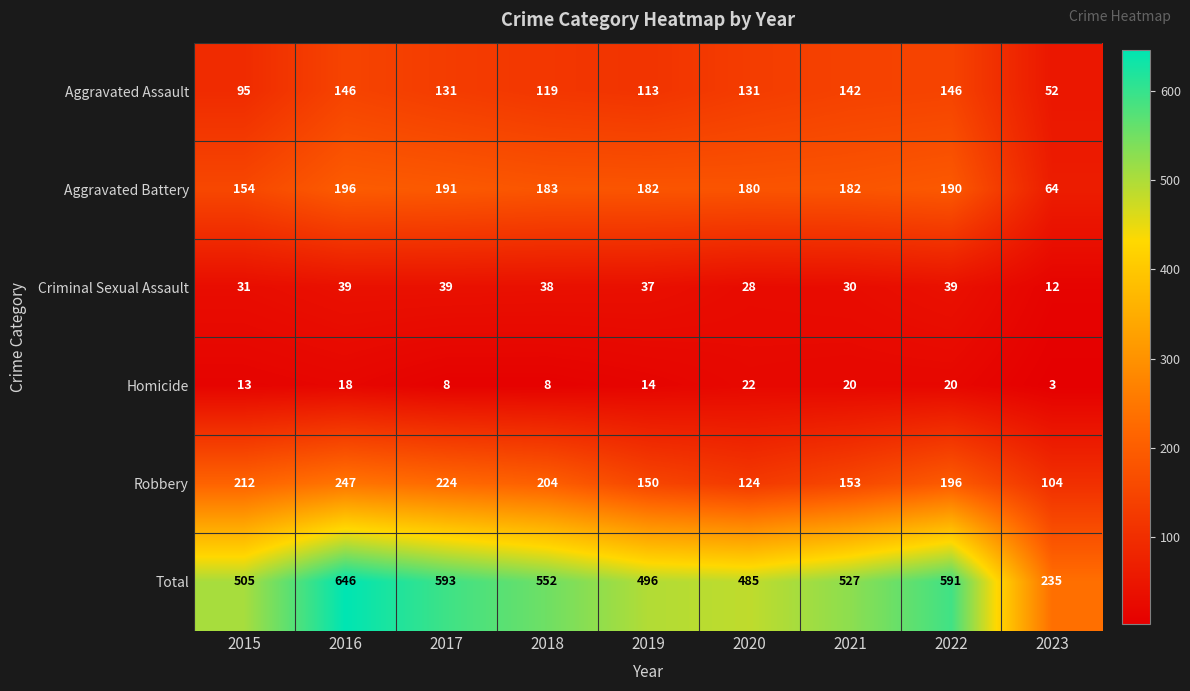

At 2020, list the series in order from largest to smallest.

Total, Aggravated Battery, Aggravated Assault, Robbery, Criminal Sexual Assault, Homicide